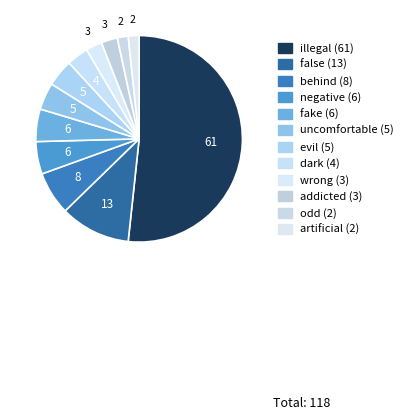

What portion of the pie excludes behind?

93.2%